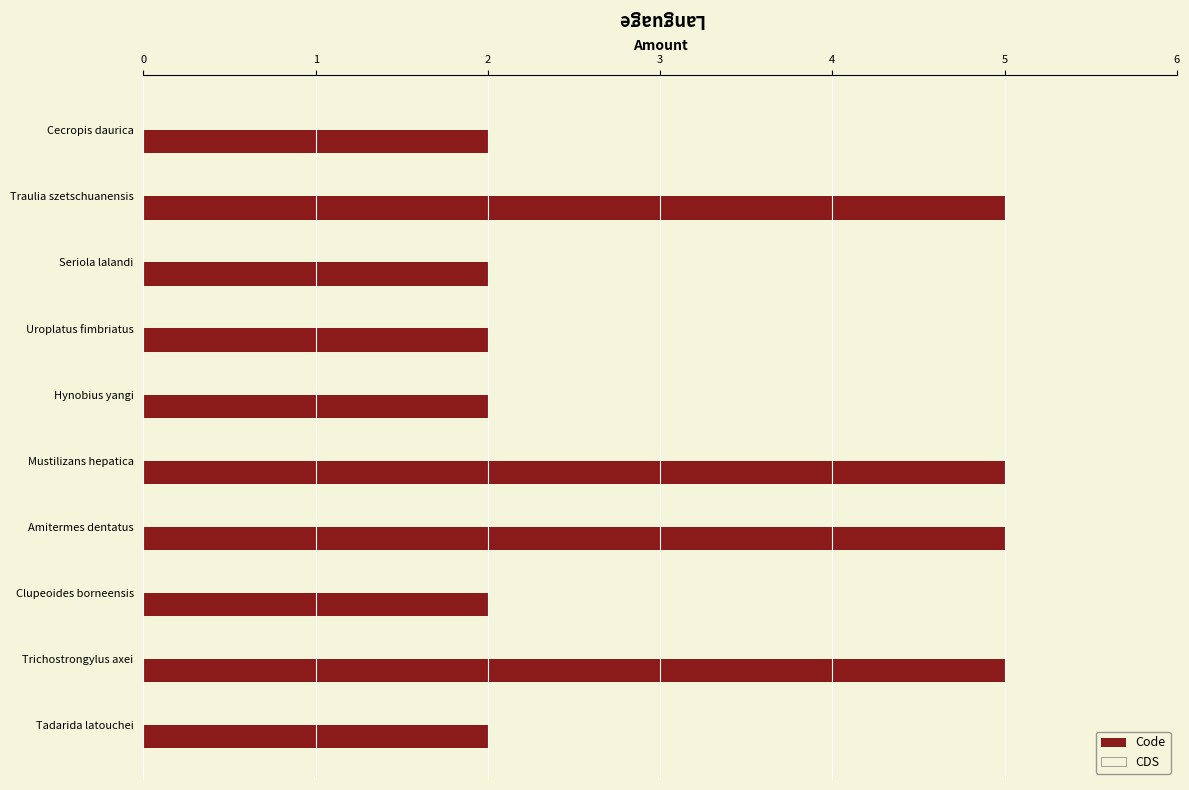

Approximately how many times larger is the value at Trichostrongylus axei compared to Clupeoides borneensis?

2.5